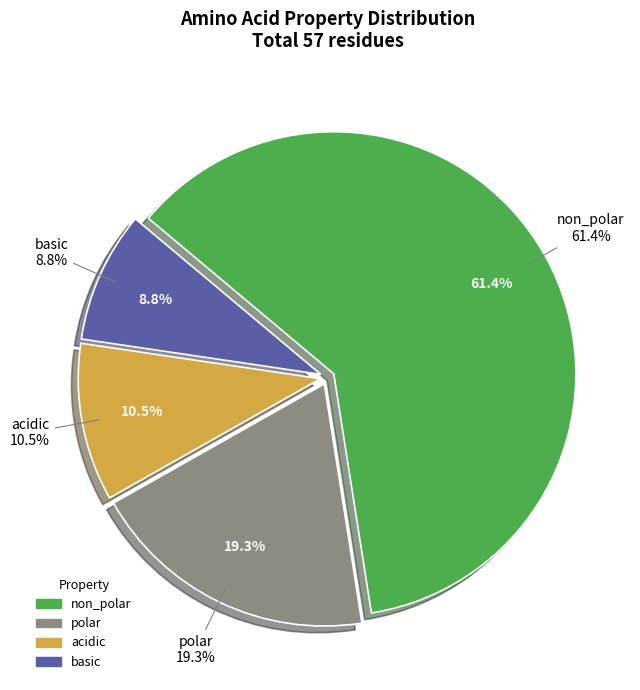

To the nearest percent, what is the average slice percentage?

25%